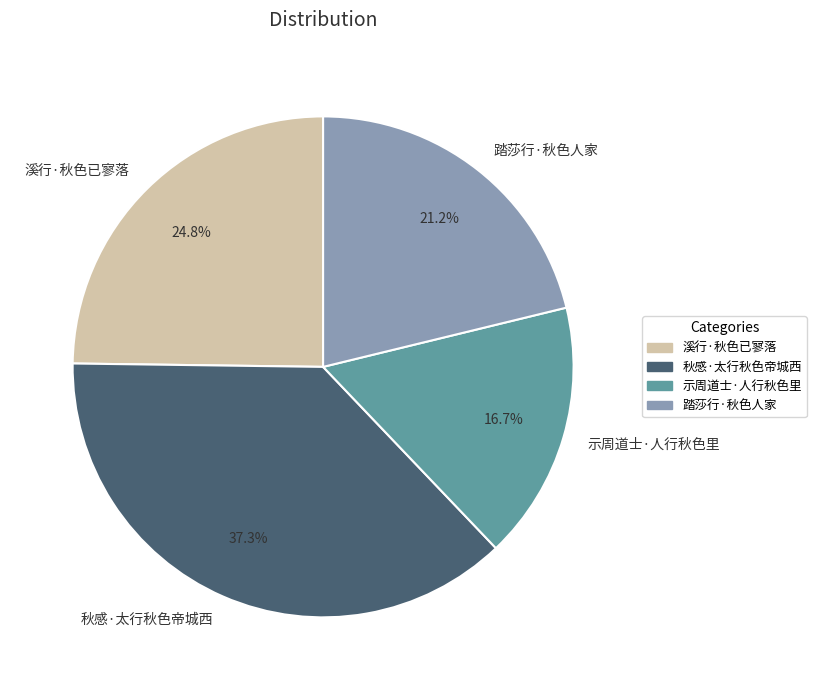

Is it true that 秋感·太行秋色帝城西 is 37% of the pie?

True